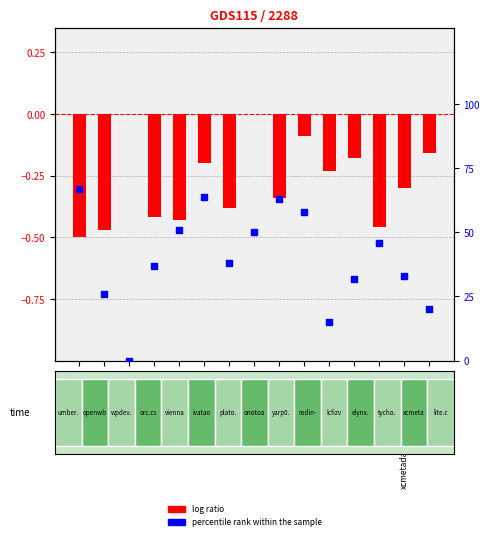

Which series has the largest total across all categories?

percentile rank within the sample